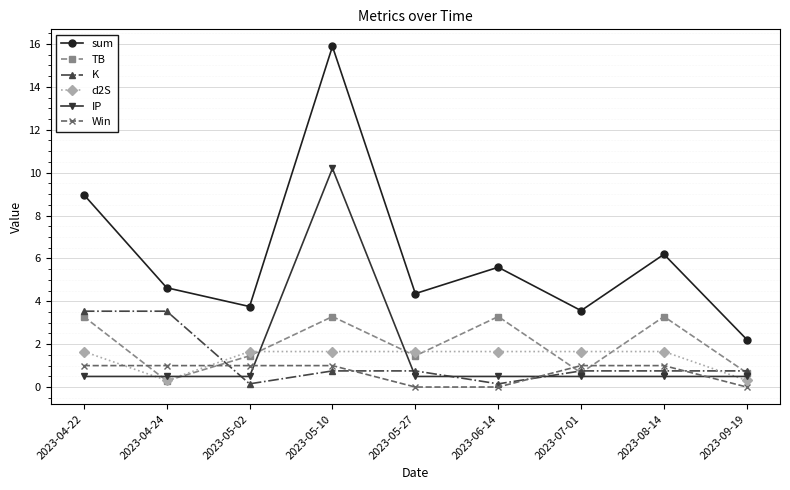

At which label does TB first exceed 1?

2023-04-22